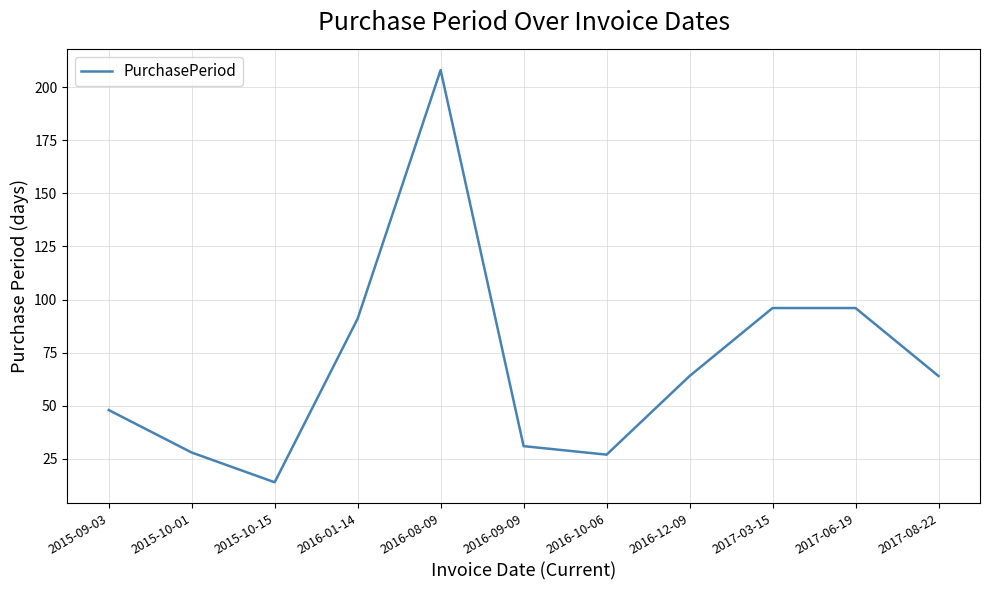

What is the change in value from 2015-10-01 to 2017-06-19?

+68